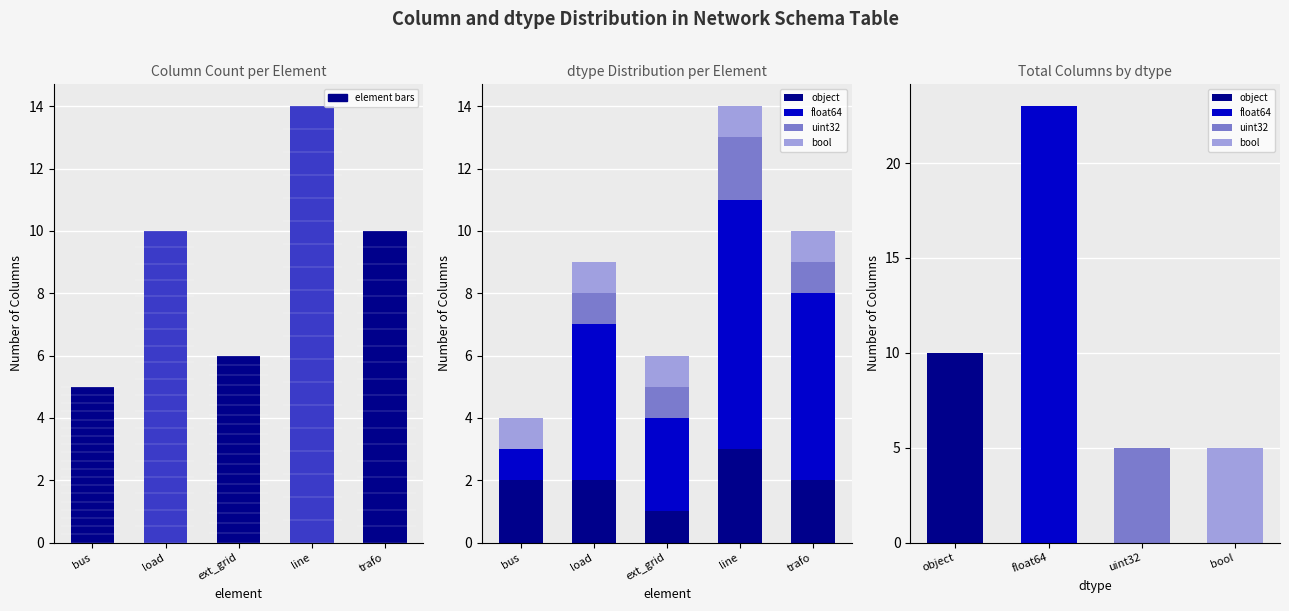

What is the spread (max minus min) of values at ext_grid?

2